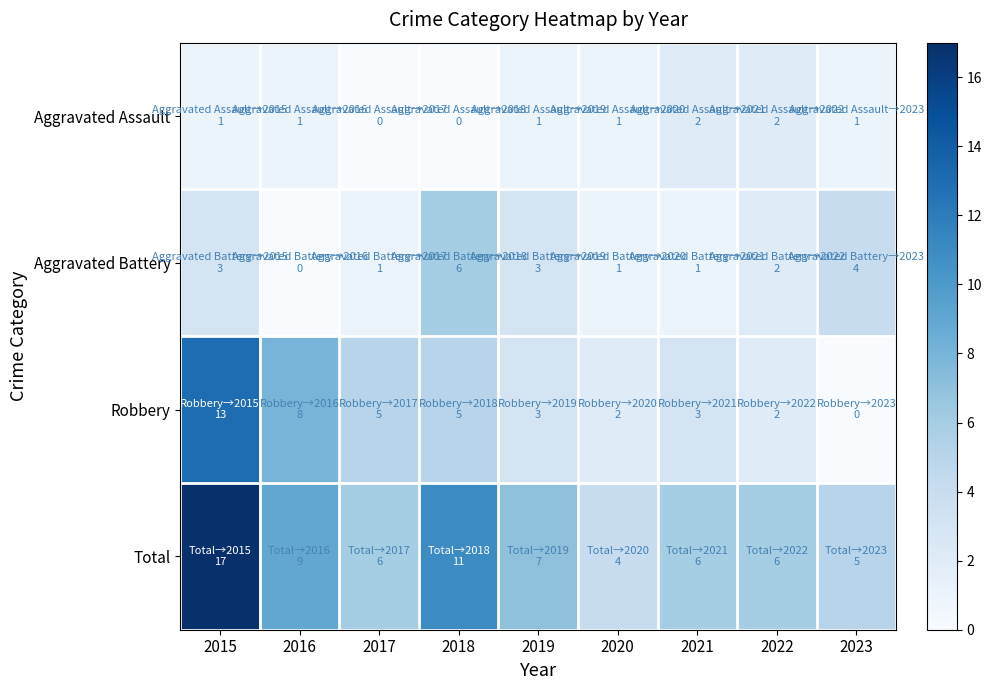

What is the maximum value shown in the chart?

17